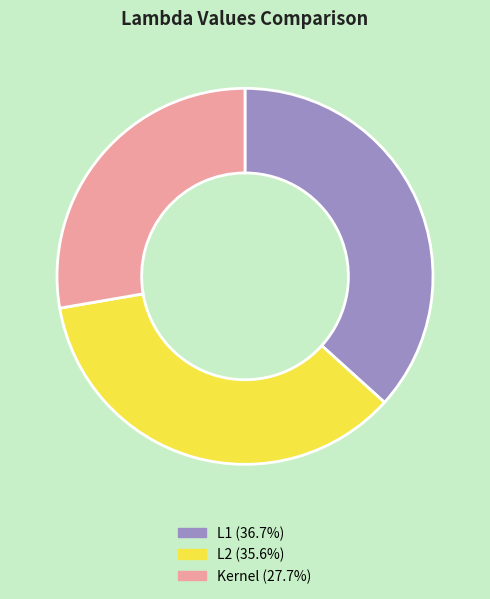

Count the number of slices in the pie.

3